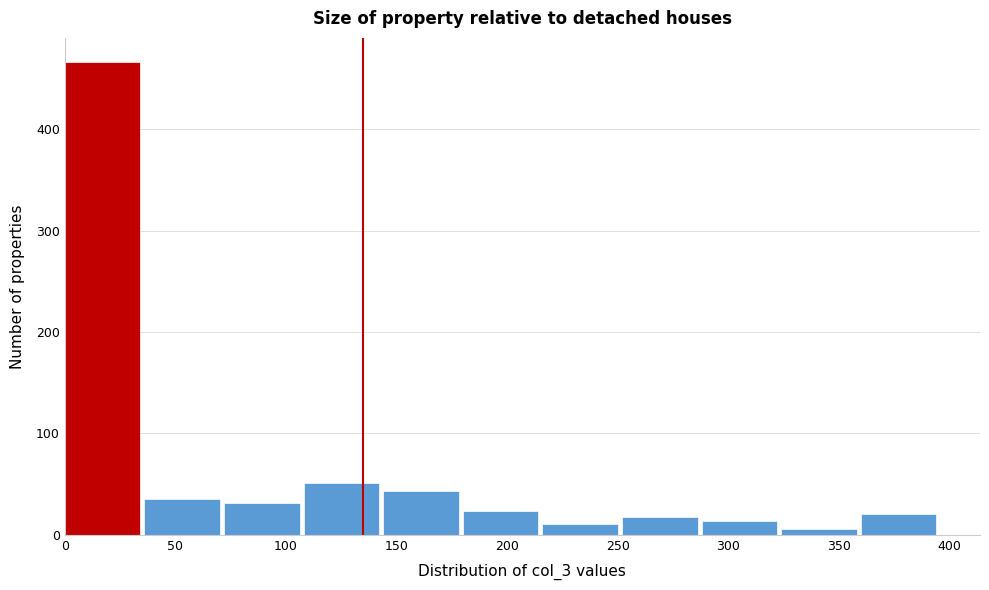

Reading left to right, list every bar in this chart as the range it spans on the x-axis followed by its height. Neither the bar edges nor the heights are printed on the chart, so give them approximately, as read against the axes.

0 to 36: 470
36 to 72: 40
72 to 108: 30
108 to 144: 50
144 to 180: 40
180 to 216: 20
216 to 252: 10
252 to 288: 20
288 to 324: 10
324 to 360: under 10
360 to 396: 20